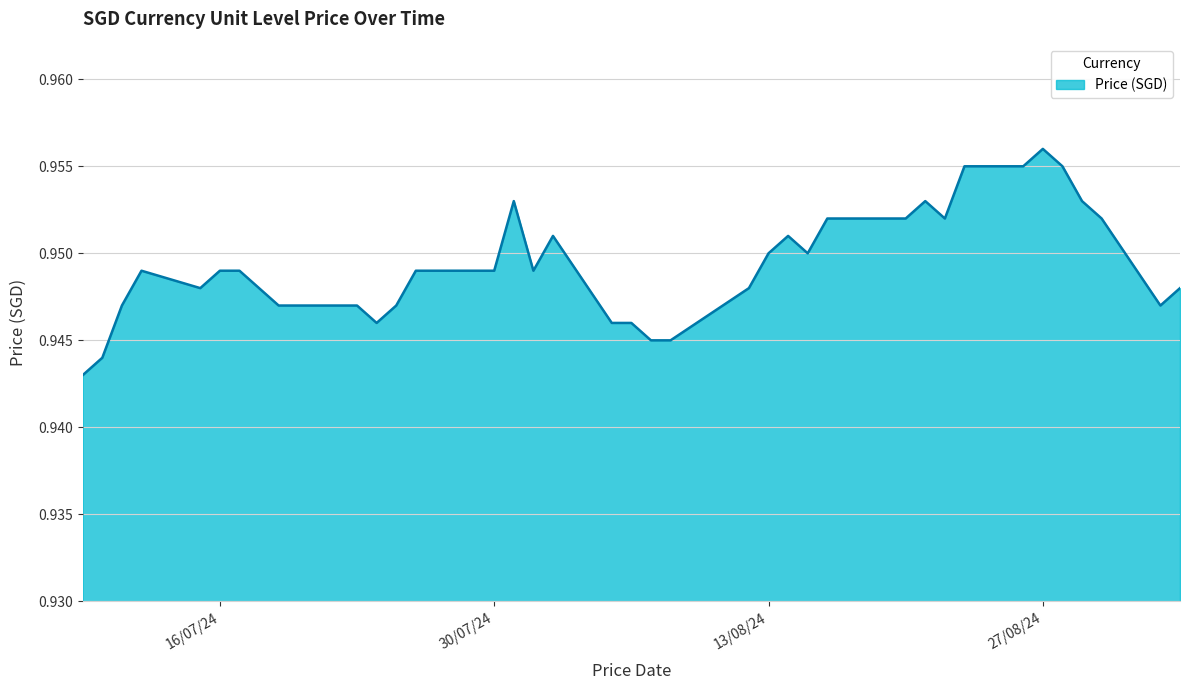

What is the sum of all values?

38.0